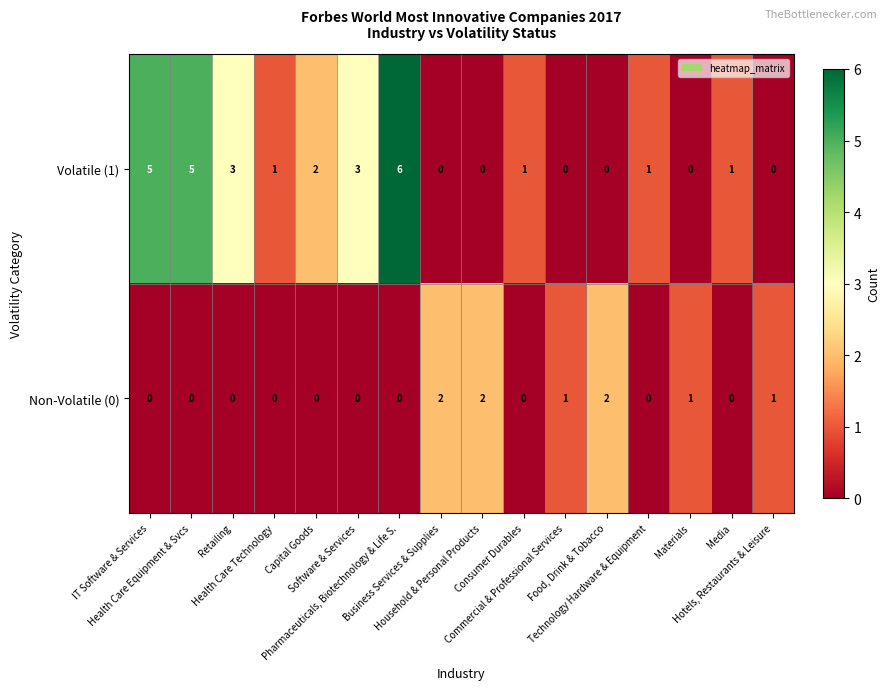

List the series in order of their peak value, lowest first.

Non-Volatile (0), Volatile (1)